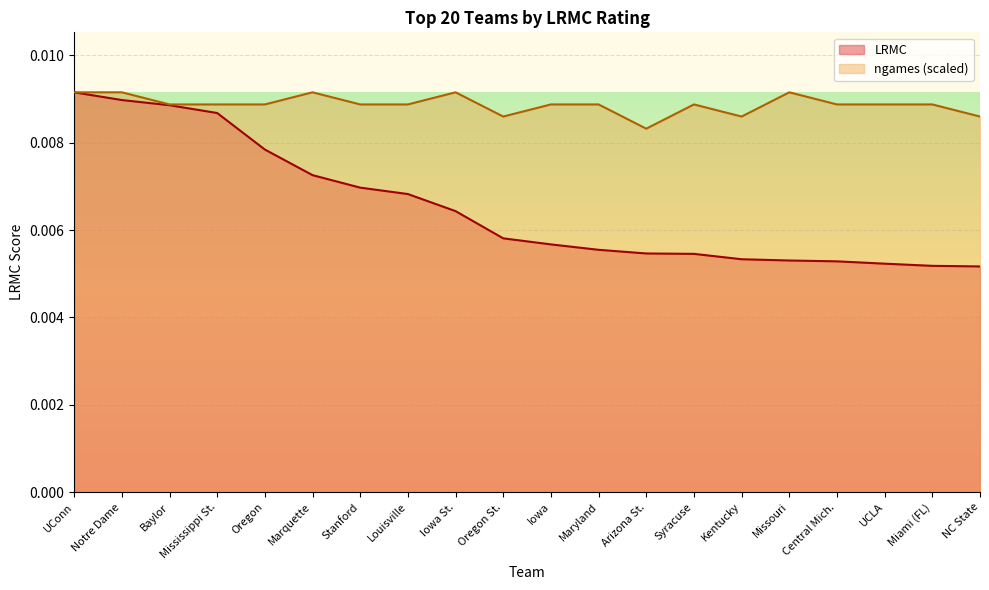

At which category does the chart reach its peak across all series?

UConn